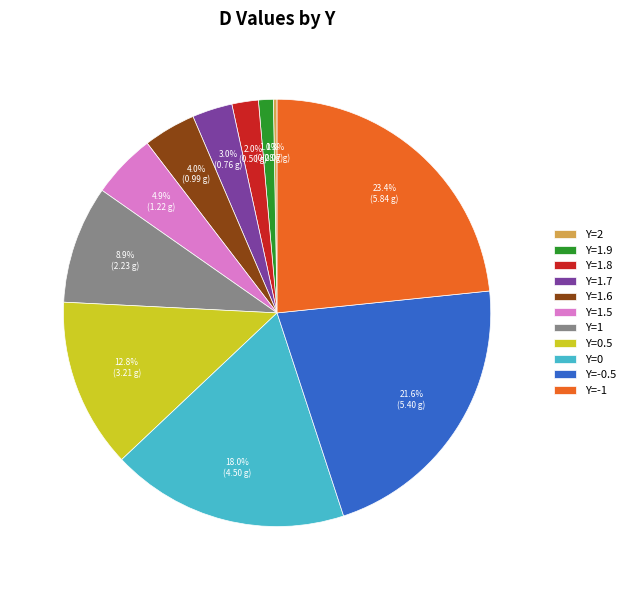

Do Y=1.9 and Y=2 together represent more than half of the pie?

No